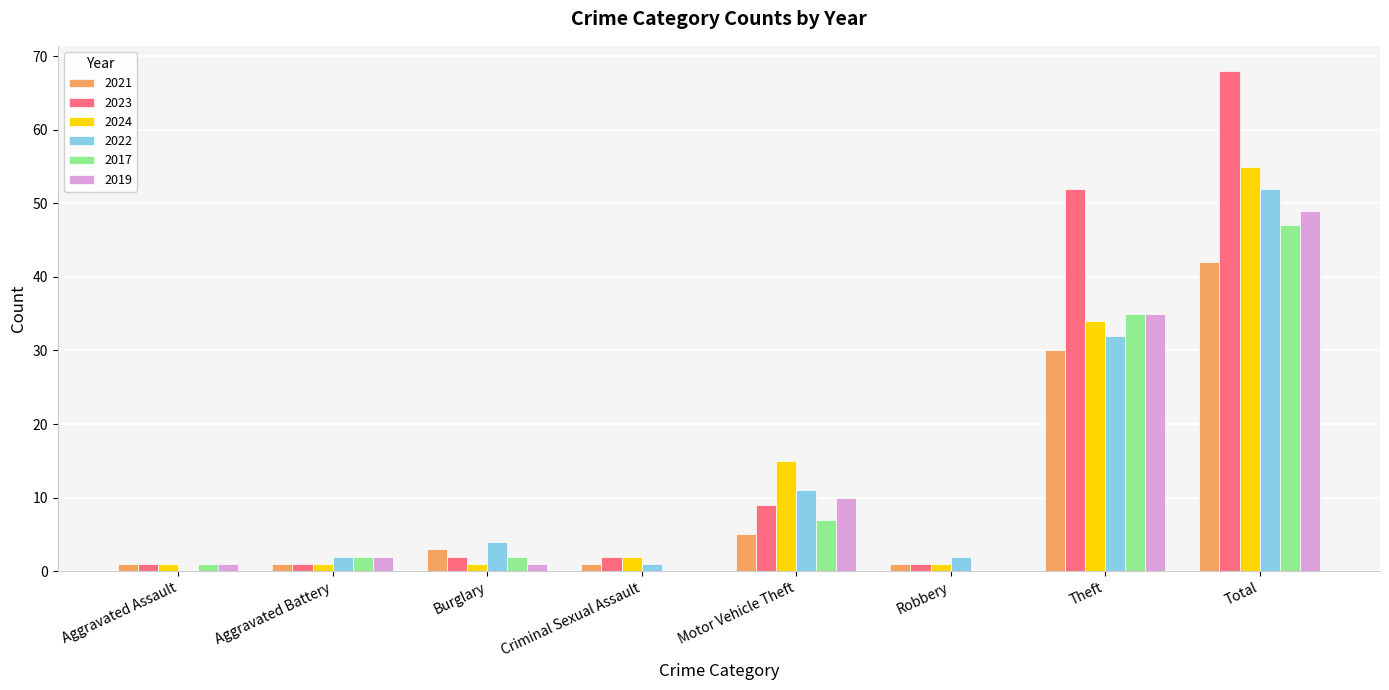

At which label does 2021 reach its peak?

Total